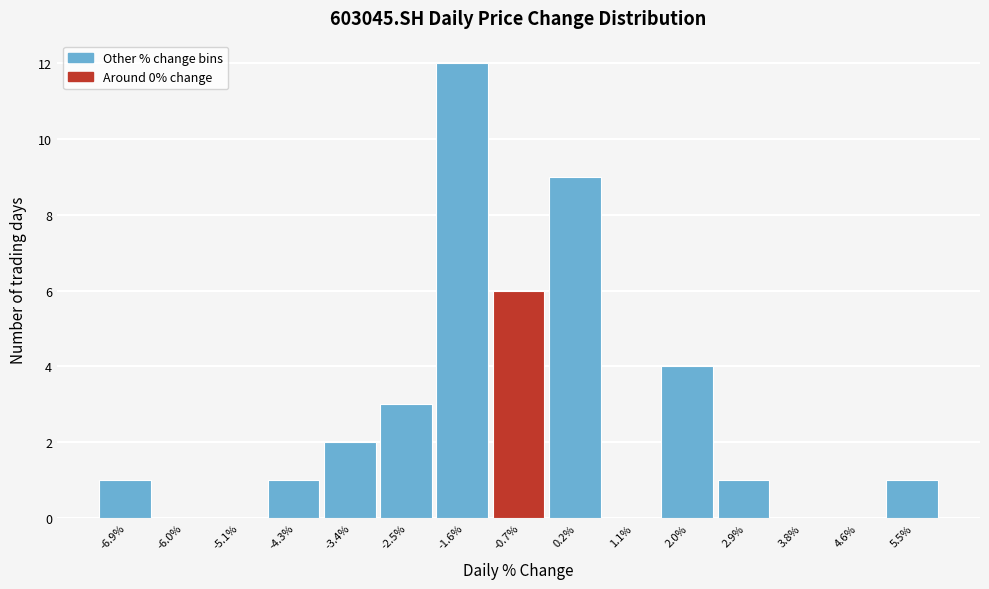

Reading left to right, what are all the values shown in this chart?

-6.9%=1	-6.0%=0	-5.1%=0	-4.3%=1	-3.4%=2	-2.5%=3	-1.6%=12	-0.7%=6	0.2%=9	1.1%=0	2.0%=4	2.9%=1	3.8%=0	4.6%=0	5.5%=1